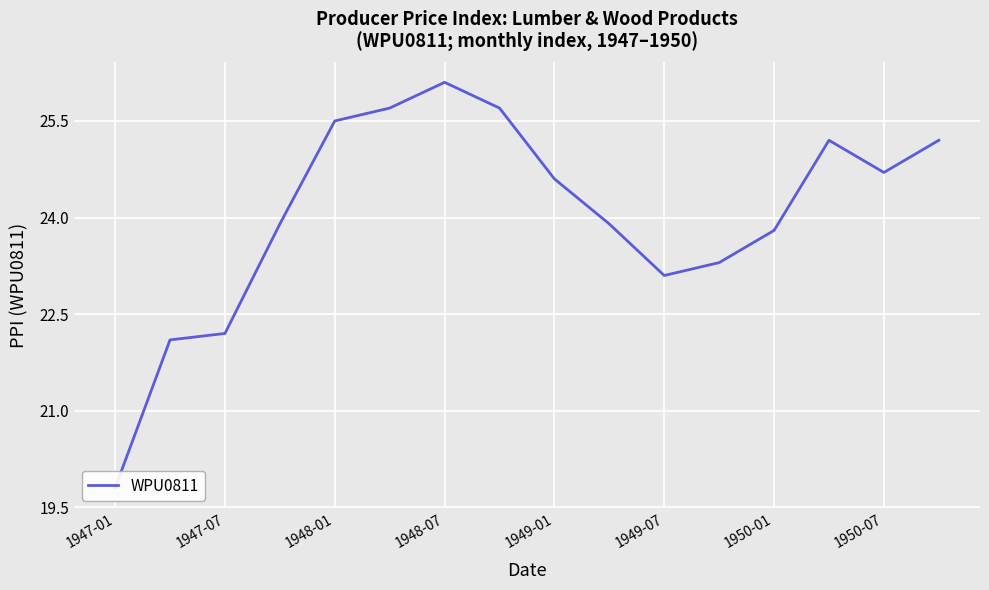

The value at 1949-01 is 24.6. True or false?

True